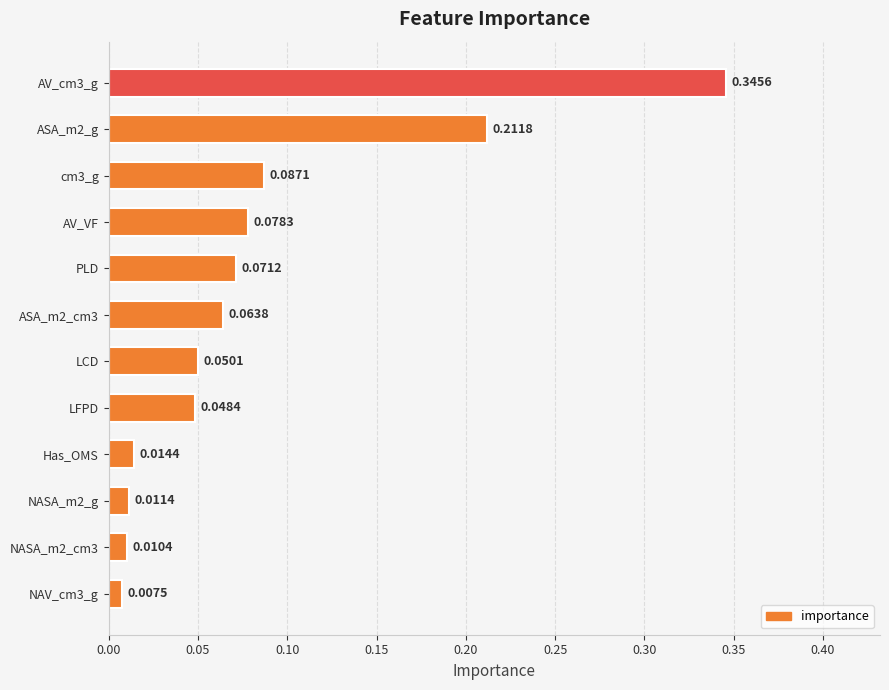

Which category has the highest value across all series?

AV_cm3_g